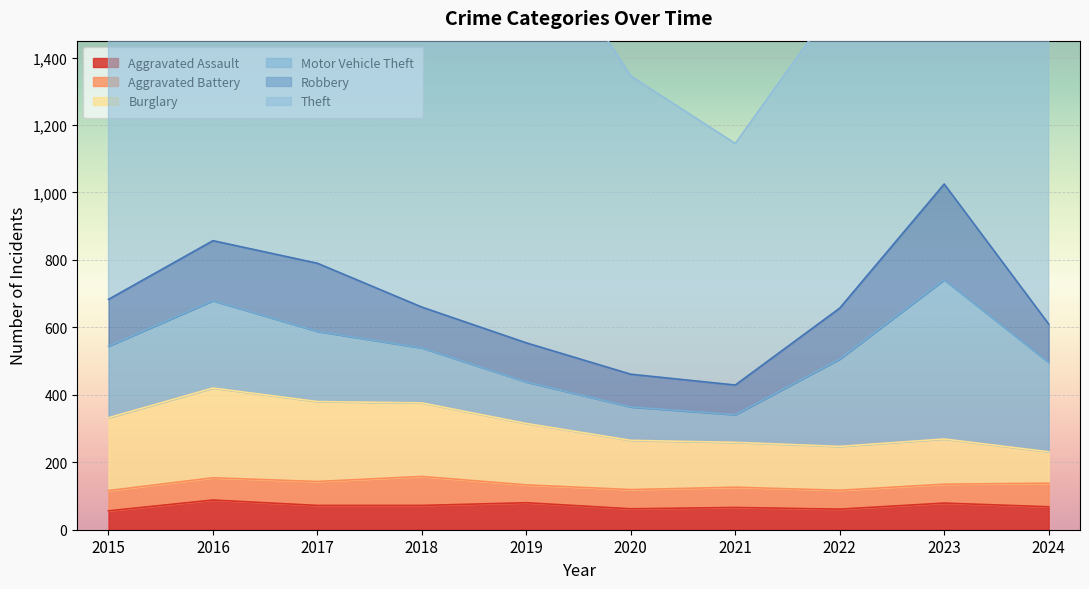

Reading left to right, extract all data points from this chart.

Aggravated Assault: 2015=56	2016=88	2017=72	2018=72	2019=80	2020=62	2021=66	2022=61	2023=79	2024=68
Aggravated Battery: 2015=60	2016=66	2017=71	2018=86	2019=53	2020=57	2021=60	2022=56	2023=56	2024=70
Burglary: 2015=216	2016=266	2017=237	2018=218	2019=182	2020=146	2021=133	2022=130	2023=134	2024=93
Motor Vehicle Theft: 2015=212	2016=259	2017=208	2018=163	2019=123	2020=99	2021=82	2022=259	2023=472	2024=265
Robbery: 2015=139	2016=178	2017=202	2018=121	2019=116	2020=97	2021=88	2022=151	2023=284	2024=114
Theft: 2015=1041	2016=1151	2017=1188	2018=1170	2019=1272	2020=884	2021=716	2022=920	2023=1204	2024=1074